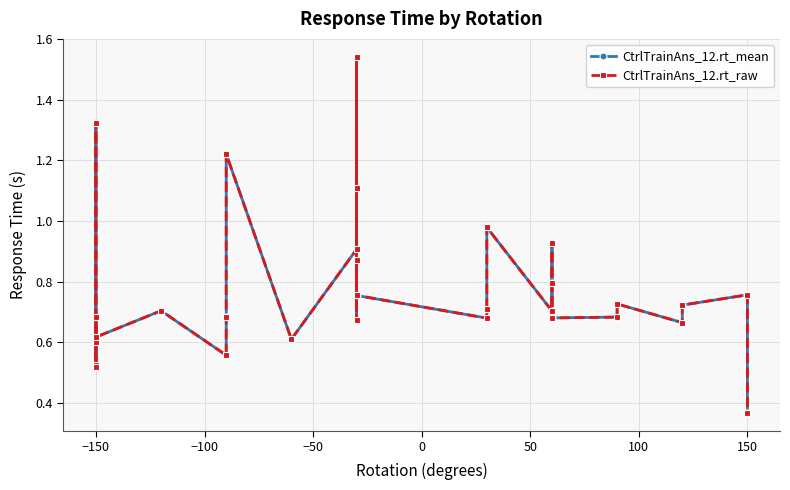

List the series in order of their peak value, lowest first.

CtrlTrainAns_12.rt_mean, CtrlTrainAns_12.rt_raw